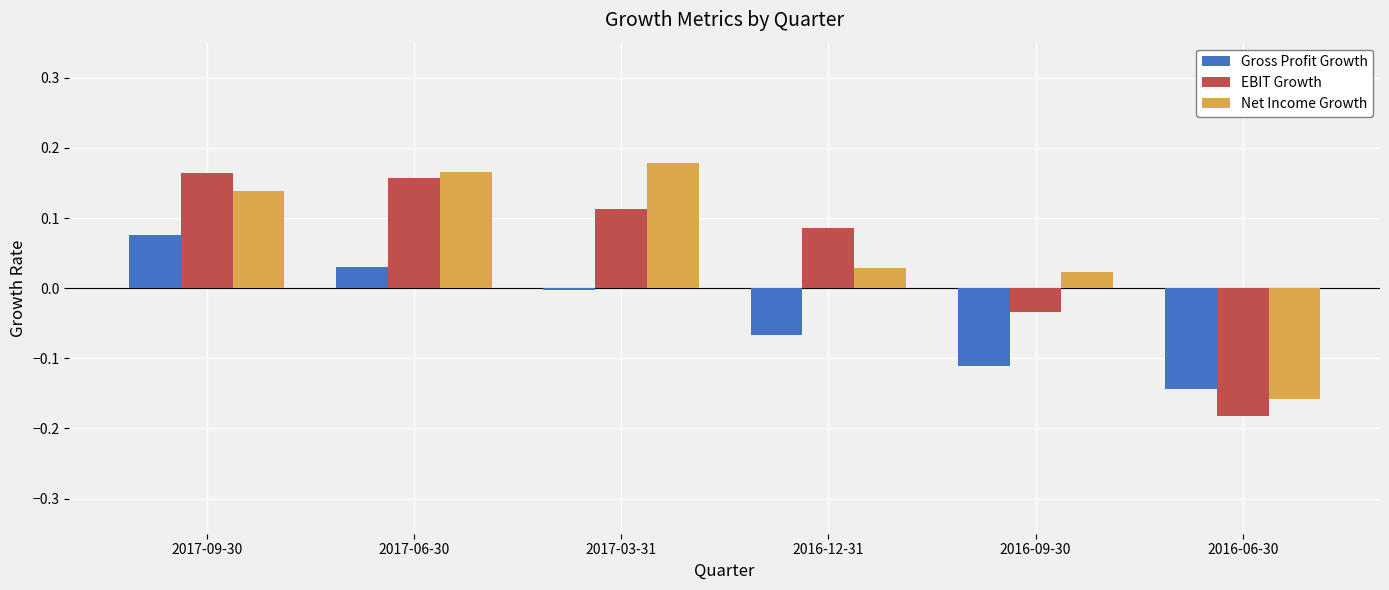

The Gross Profit Growth series shows -0.3 at 2016-06-30. True or false?

False